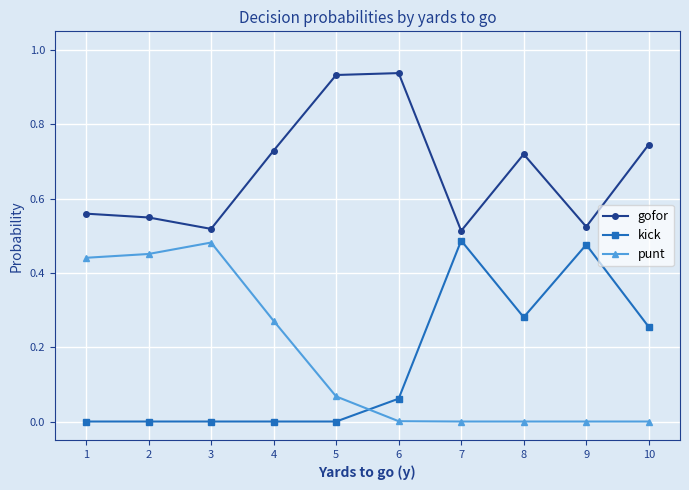

Where is the first local maximum for punt?

3